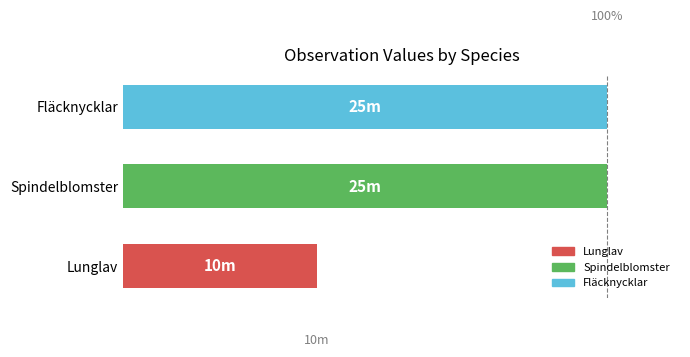

Does the chart contain any negative values?

No